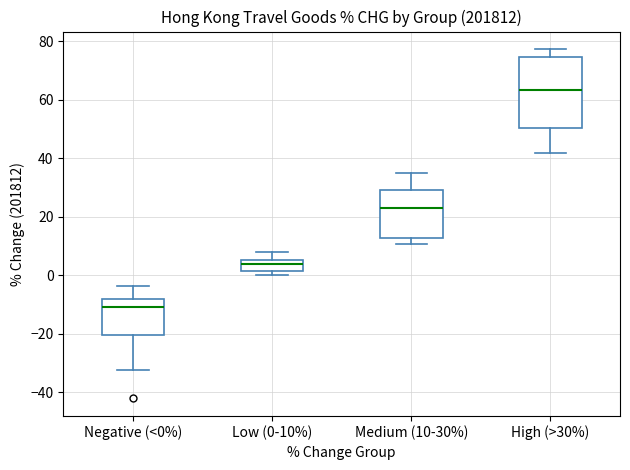

Comparing the boxes themselves (not the whiskers), which one is the tallest?

High (>30%)